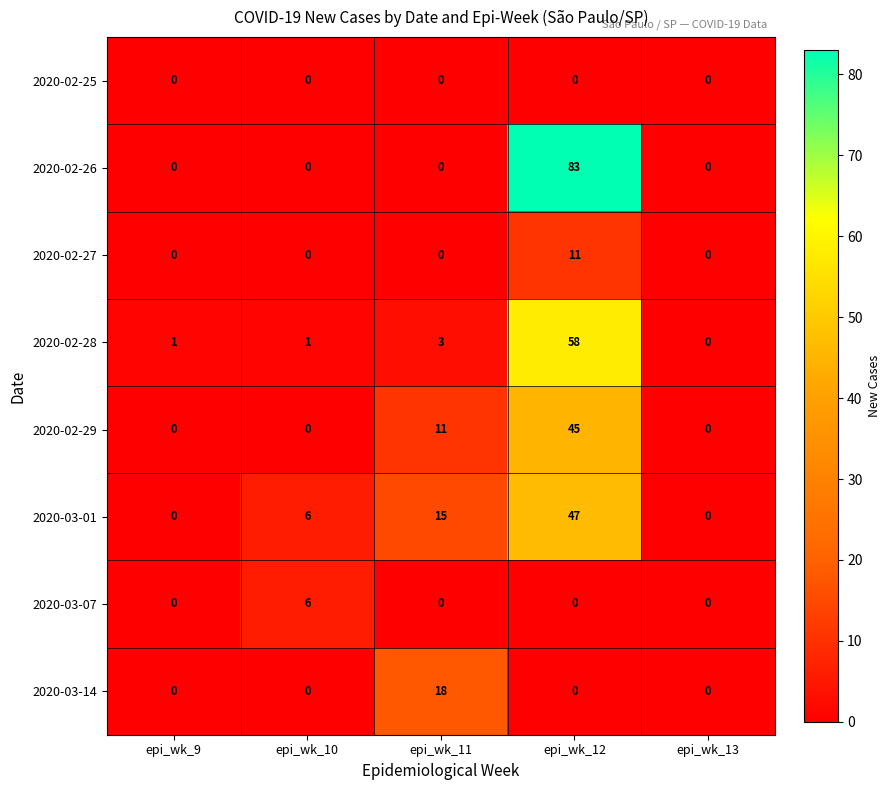

Between epi_wk_11 and epi_wk_12, which series saw the biggest shift?

2020-02-26